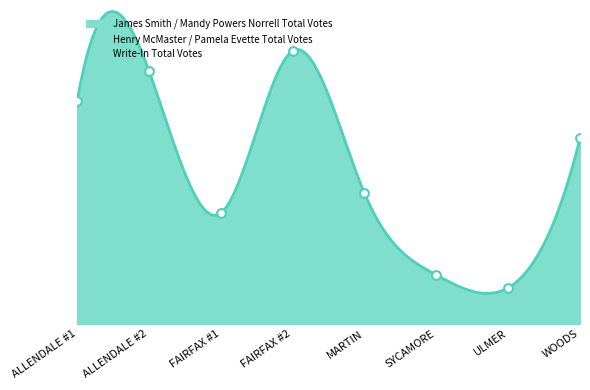

Which series has the largest Y range (max minus min)?

James Smith / Mandy Powers Norrell Total Votes